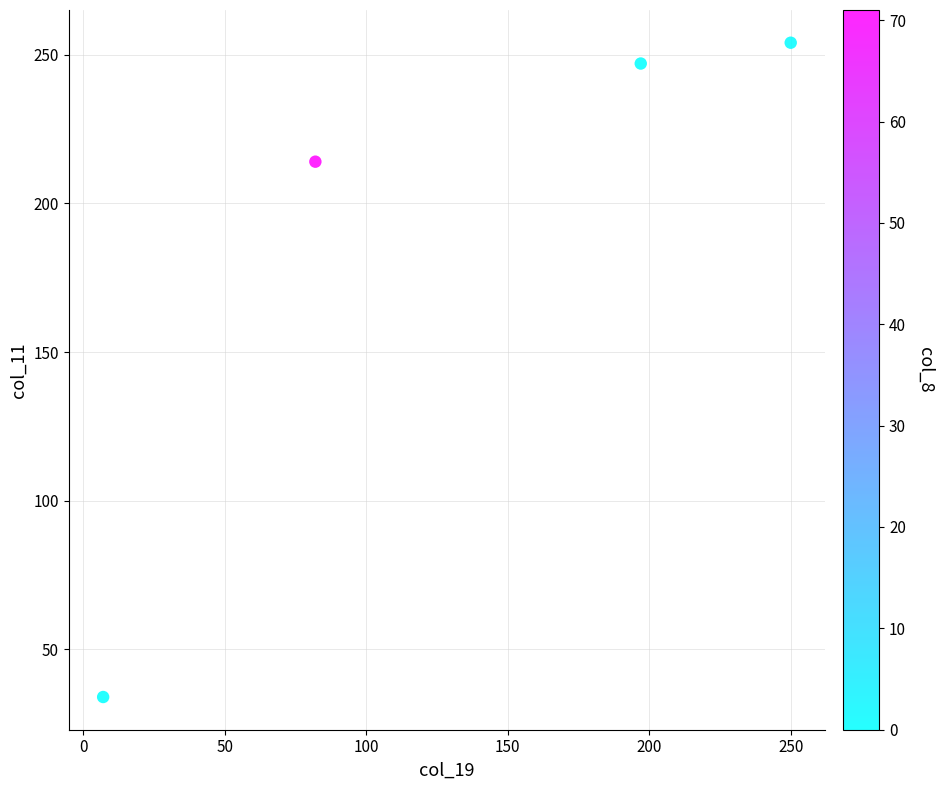

What is the range of X values (max minus min)?

243